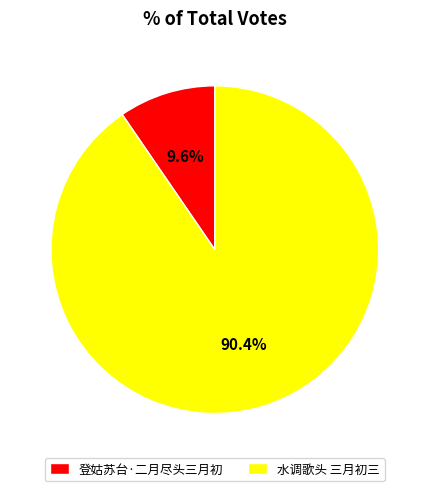

Between 水调歌头 三月初三 and 登姑苏台·二月尽头三月初, which is larger?

水调歌头 三月初三